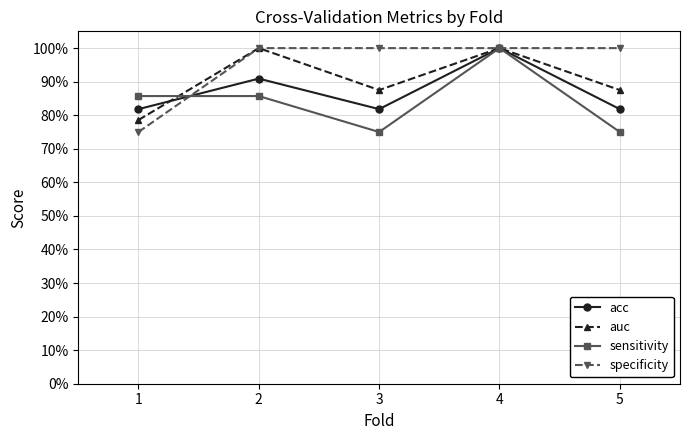

How many times do auc and acc cross each other?

1